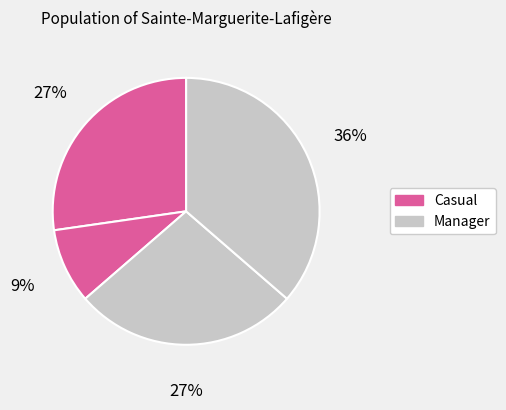

Count the number of slices in the pie.

4